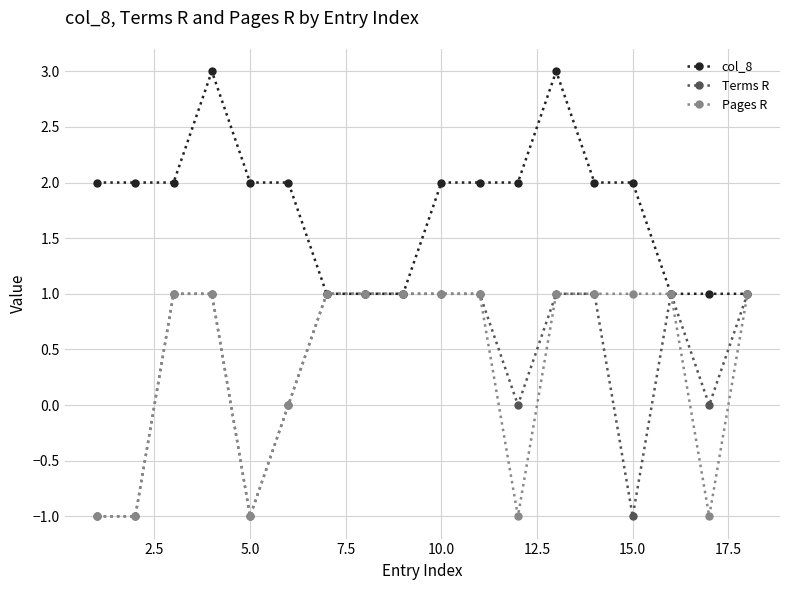

Which series has the largest total across all categories?

col_8